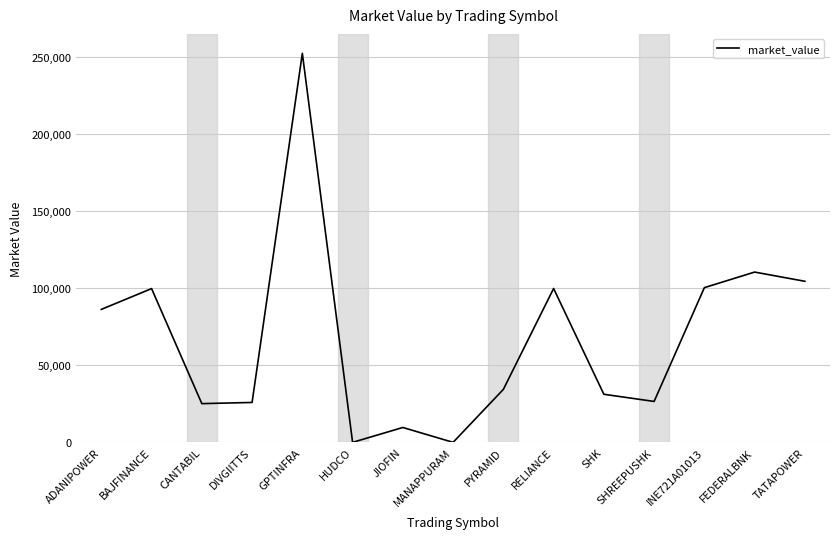

What is the change in value from INE721A01013 to TATAPOWER?

+4133.0